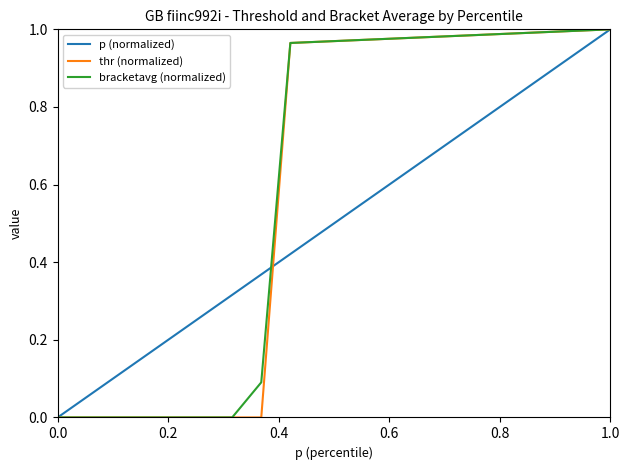

Which series has the widest spread of values?

p (normalized)